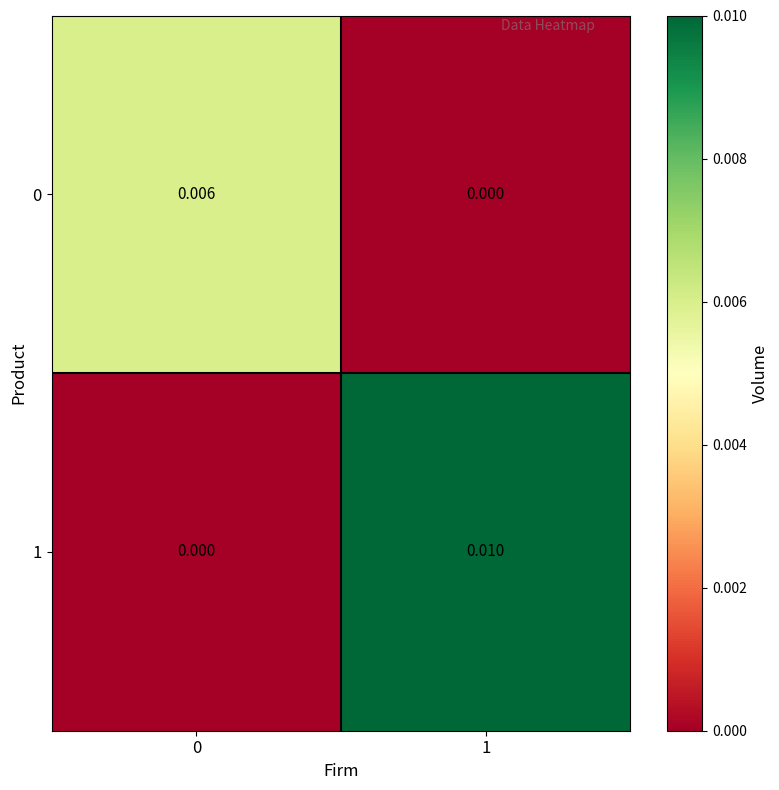

How many data points does each series have?

2